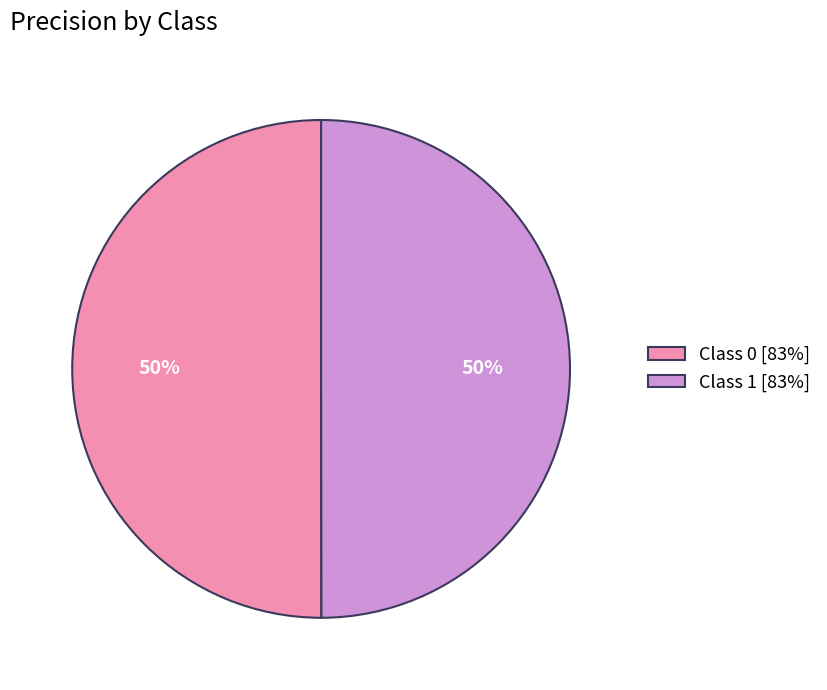

How many slices are in this pie chart?

2